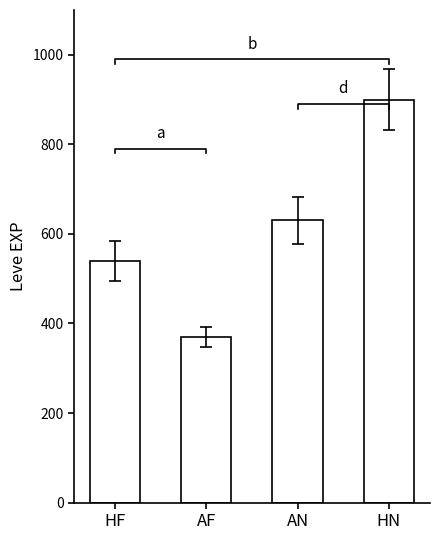

How many categories are shown in the chart?

4